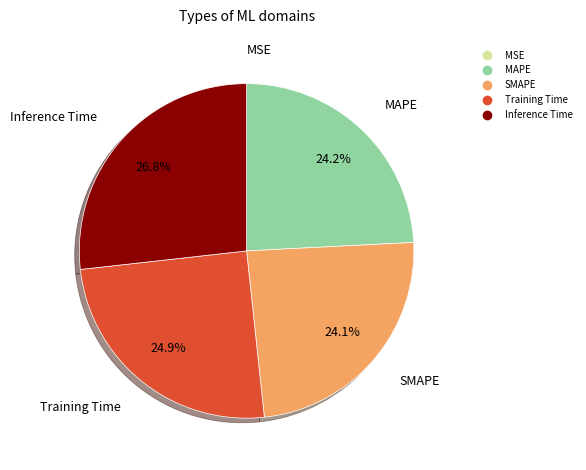

Which has a higher value, Training Time or Inference Time?

Inference Time